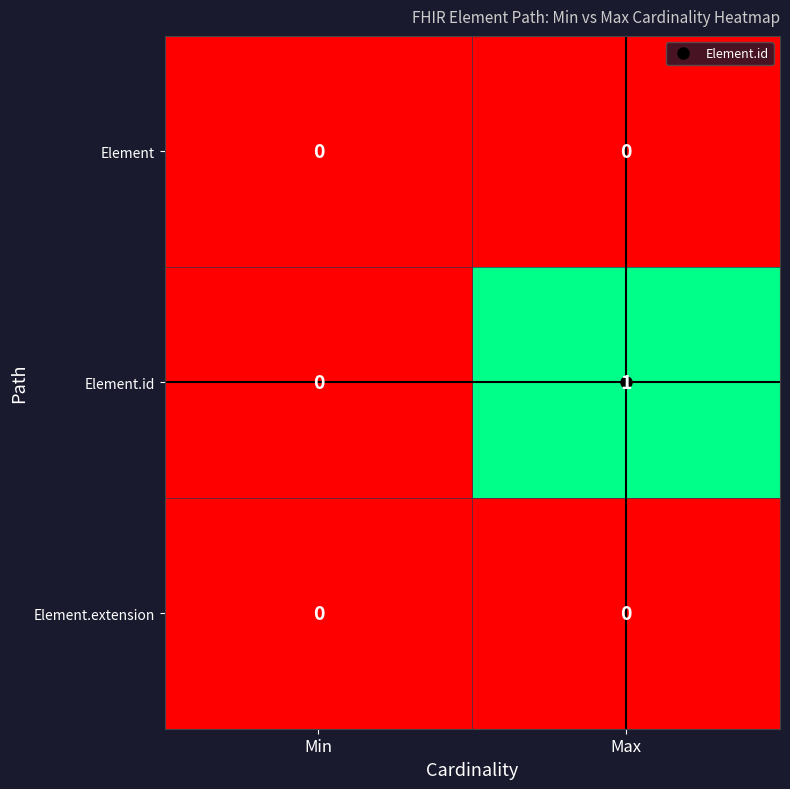

Which label corresponds to the largest value in the chart?

Max